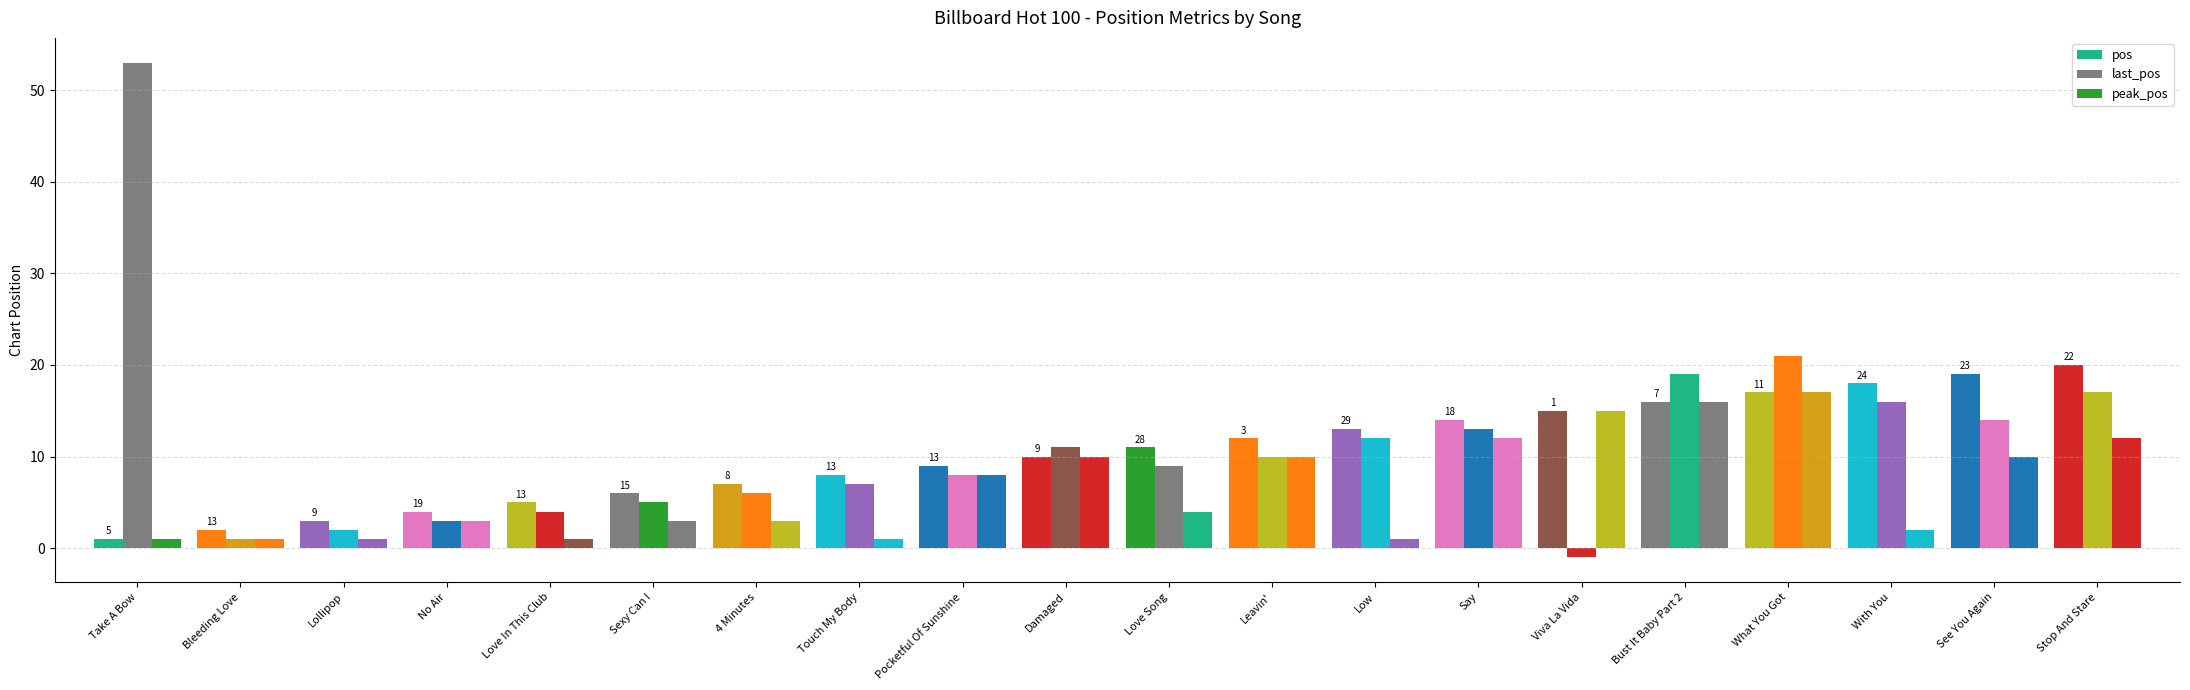

Reading left to right, list all the values displayed in this chart.

pos: 1	2	3	4	5	6	7	8	9	10	11	12	13	14	15	16	17	18	19	20
last_pos: 53	1	2	3	4	5	6	7	8	11	9	10	12	13	-1	19	21	16	14	17
peak_pos: 1	1	1	3	1	3	3	1	8	10	4	10	1	12	15	16	17	2	10	12